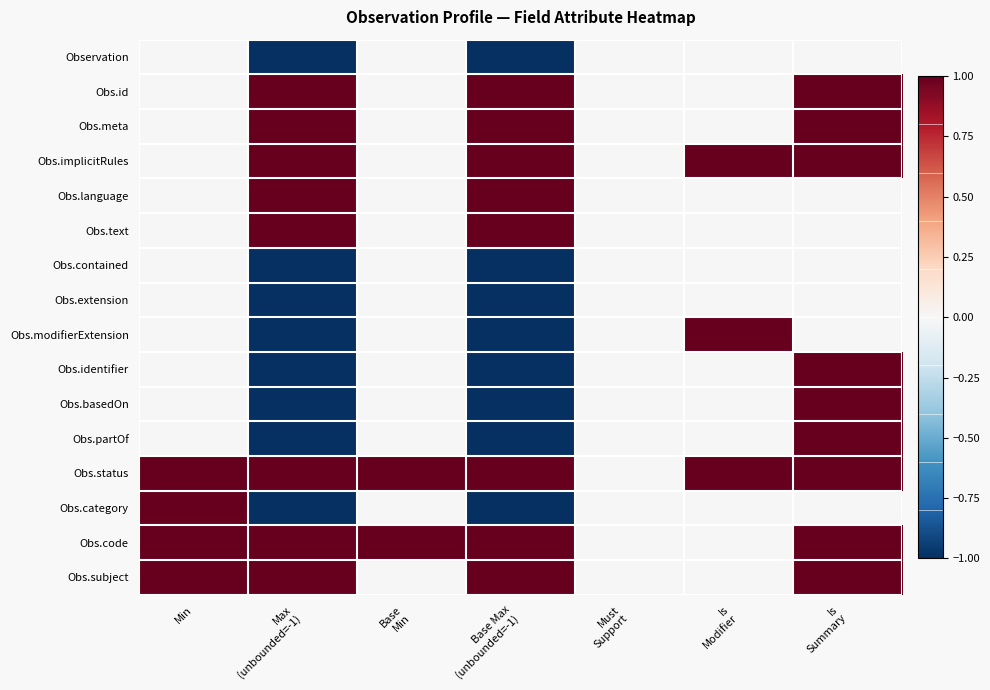

Reading right to left, what are all the values shown in this chart?

Observation: Is
Summary=0	Is
Modifier=0	Must
Support=0	Base Max
(unbounded=-1)=-1	Base
Min=0	Max
(unbounded=-1)=-1	Min=0
Obs.id: Is
Summary=1	Is
Modifier=0	Must
Support=0	Base Max
(unbounded=-1)=1	Base
Min=0	Max
(unbounded=-1)=1	Min=0
Obs.meta: Is
Summary=1	Is
Modifier=0	Must
Support=0	Base Max
(unbounded=-1)=1	Base
Min=0	Max
(unbounded=-1)=1	Min=0
Obs.implicitRules: Is
Summary=1	Is
Modifier=1	Must
Support=0	Base Max
(unbounded=-1)=1	Base
Min=0	Max
(unbounded=-1)=1	Min=0
Obs.language: Is
Summary=0	Is
Modifier=0	Must
Support=0	Base Max
(unbounded=-1)=1	Base
Min=0	Max
(unbounded=-1)=1	Min=0
Obs.text: Is
Summary=0	Is
Modifier=0	Must
Support=0	Base Max
(unbounded=-1)=1	Base
Min=0	Max
(unbounded=-1)=1	Min=0
Obs.contained: Is
Summary=0	Is
Modifier=0	Must
Support=0	Base Max
(unbounded=-1)=-1	Base
Min=0	Max
(unbounded=-1)=-1	Min=0
Obs.extension: Is
Summary=0	Is
Modifier=0	Must
Support=0	Base Max
(unbounded=-1)=-1	Base
Min=0	Max
(unbounded=-1)=-1	Min=0
Obs.modifierExtension: Is
Summary=0	Is
Modifier=1	Must
Support=0	Base Max
(unbounded=-1)=-1	Base
Min=0	Max
(unbounded=-1)=-1	Min=0
Obs.identifier: Is
Summary=1	Is
Modifier=0	Must
Support=0	Base Max
(unbounded=-1)=-1	Base
Min=0	Max
(unbounded=-1)=-1	Min=0
Obs.basedOn: Is
Summary=1	Is
Modifier=0	Must
Support=0	Base Max
(unbounded=-1)=-1	Base
Min=0	Max
(unbounded=-1)=-1	Min=0
Obs.partOf: Is
Summary=1	Is
Modifier=0	Must
Support=0	Base Max
(unbounded=-1)=-1	Base
Min=0	Max
(unbounded=-1)=-1	Min=0
Obs.status: Is
Summary=1	Is
Modifier=1	Must
Support=0	Base Max
(unbounded=-1)=1	Base
Min=1	Max
(unbounded=-1)=1	Min=1
Obs.category: Is
Summary=0	Is
Modifier=0	Must
Support=0	Base Max
(unbounded=-1)=-1	Base
Min=0	Max
(unbounded=-1)=-1	Min=1
Obs.code: Is
Summary=1	Is
Modifier=0	Must
Support=0	Base Max
(unbounded=-1)=1	Base
Min=1	Max
(unbounded=-1)=1	Min=1
Obs.subject: Is
Summary=1	Is
Modifier=0	Must
Support=0	Base Max
(unbounded=-1)=1	Base
Min=0	Max
(unbounded=-1)=1	Min=1